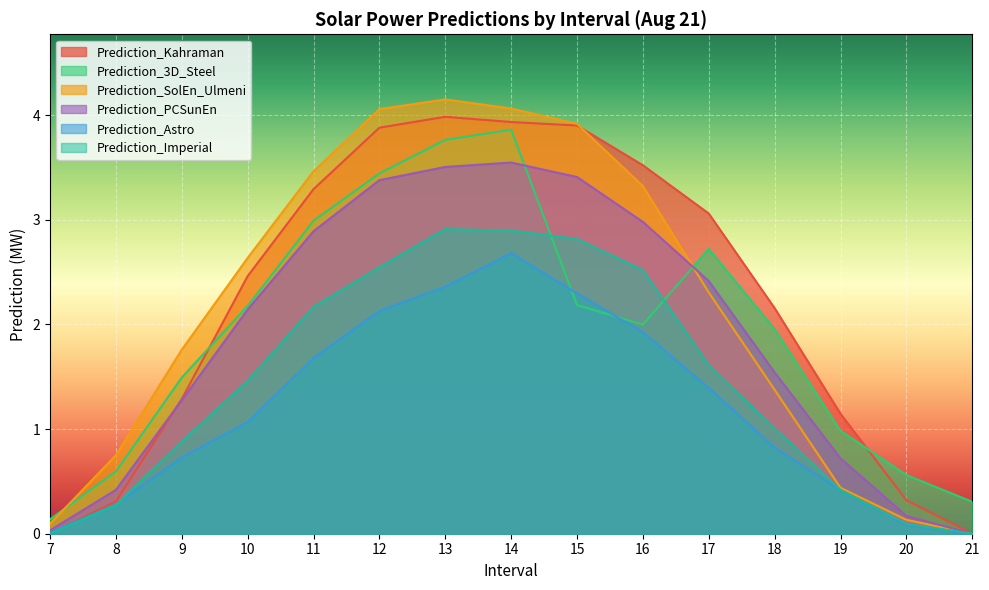

True or false: Prediction_SolEn_Ulmeni has more than 1 interior local peaks.

False